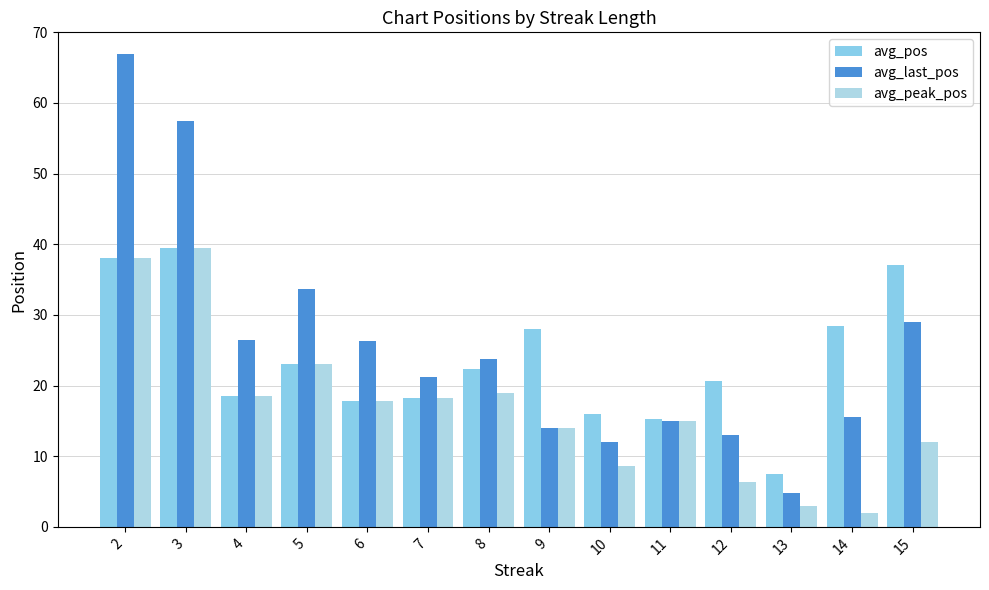

Count the number of categories in the chart.

14